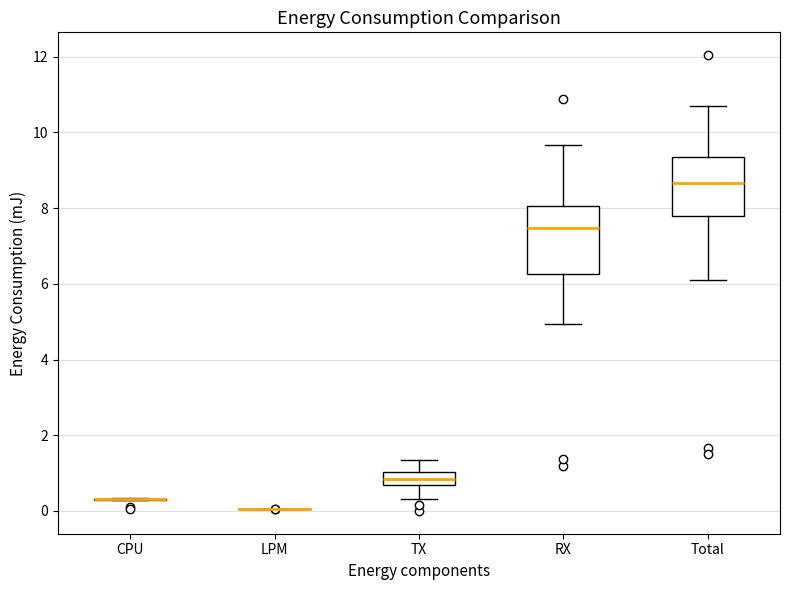

Comparing the boxes themselves (not the whiskers), which one is the tallest?

RX